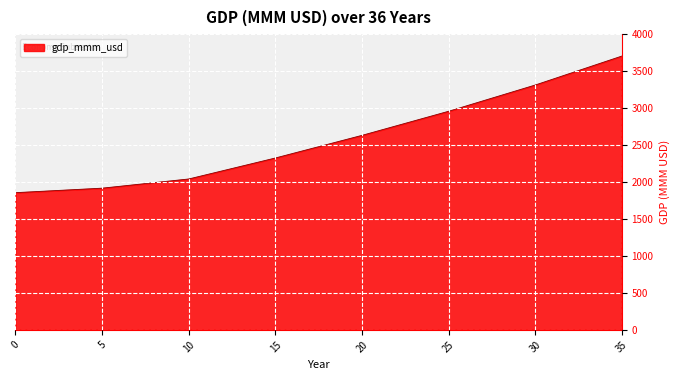

How many values are below 2510?

18